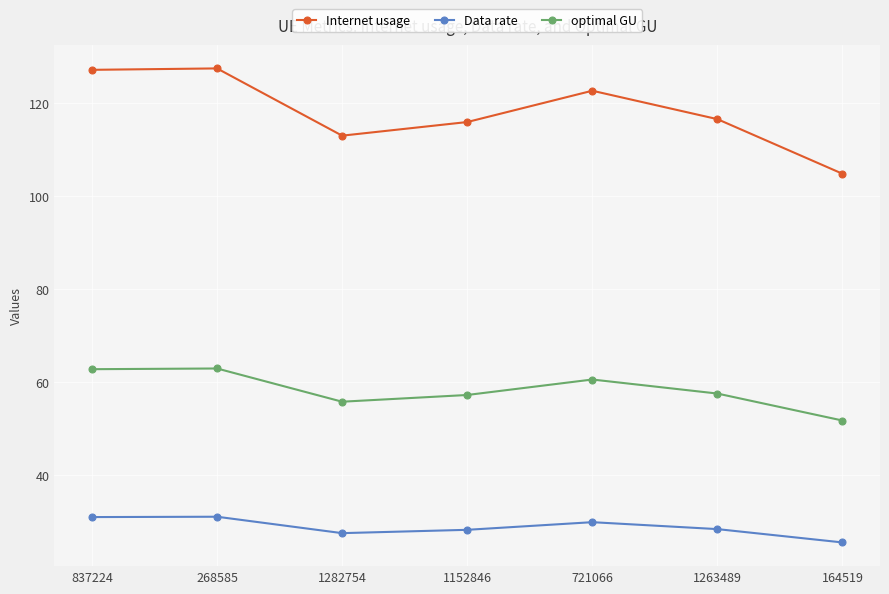

What is the difference between the maximum and minimum values in the optimal GU series?

11.2